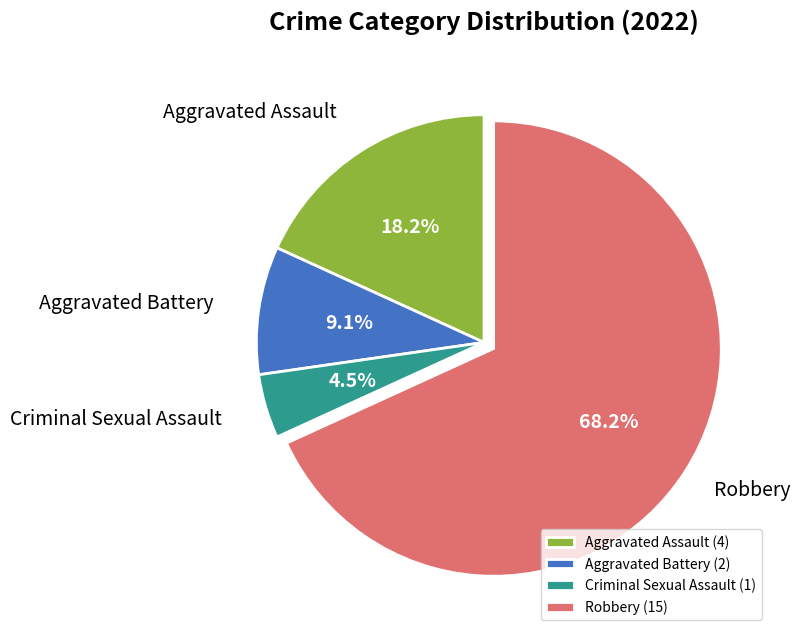

Does Robbery represent more than half of the total?

Yes